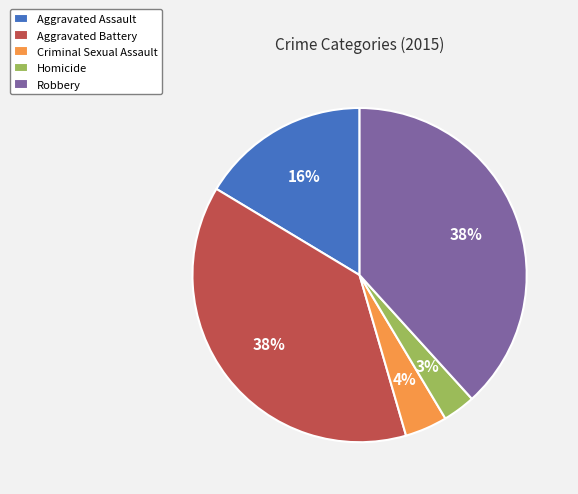

To the nearest percent, what percentage of the pie is Criminal Sexual Assault?

4%